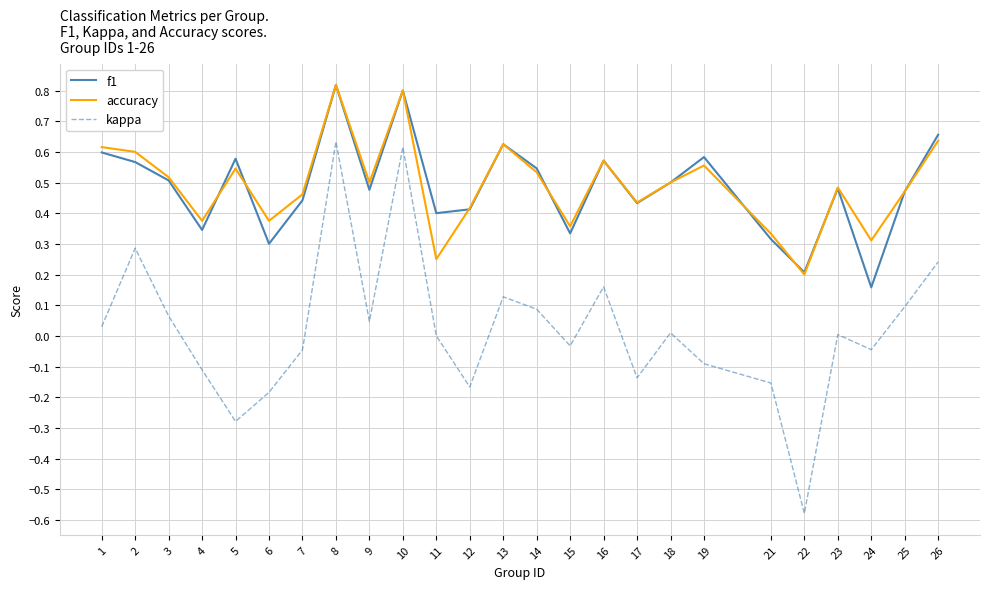

At which label does accuracy reach its minimum?

22